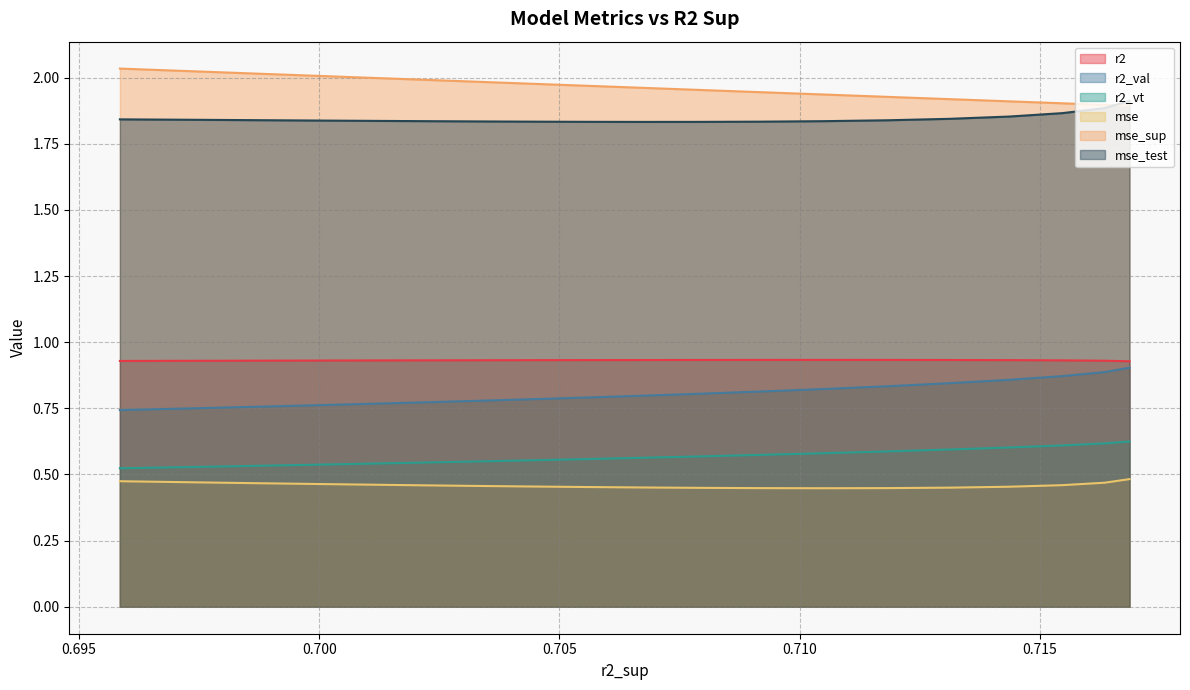

Which series has the largest total across all categories?

mse_sup